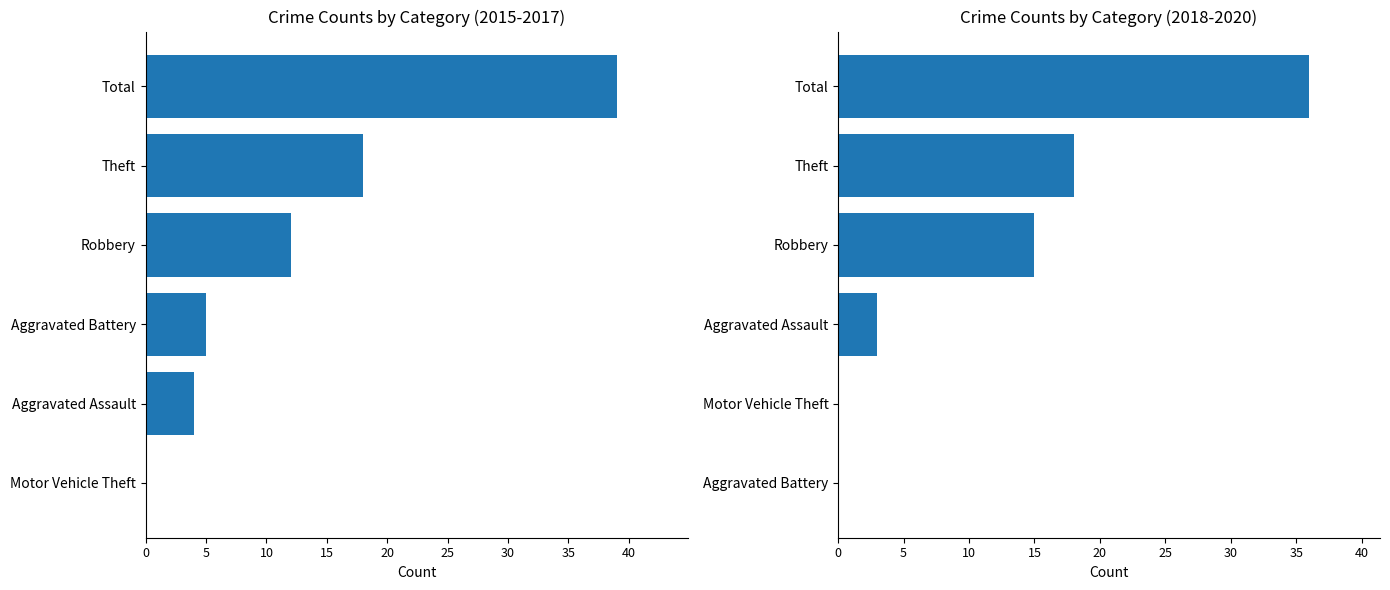

Reading right to left, extract all data points from this chart.

2015-2017 Total: 39	18	12	5	4	0
2018-2020 Total: 36	18	15	3	0	0